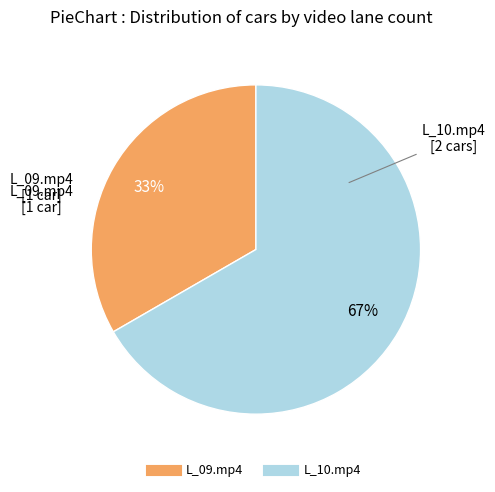

The L_10.mp4 slice represents 67% of the pie. True or false?

True